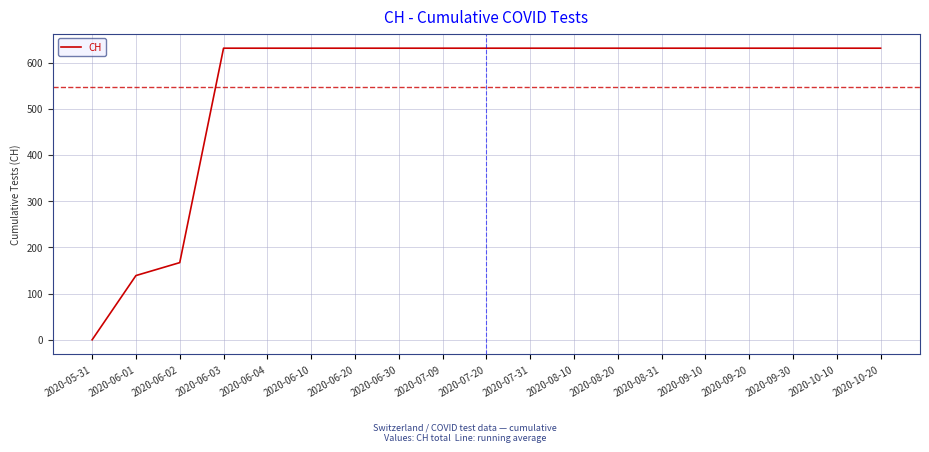

How many values are above zero?

18